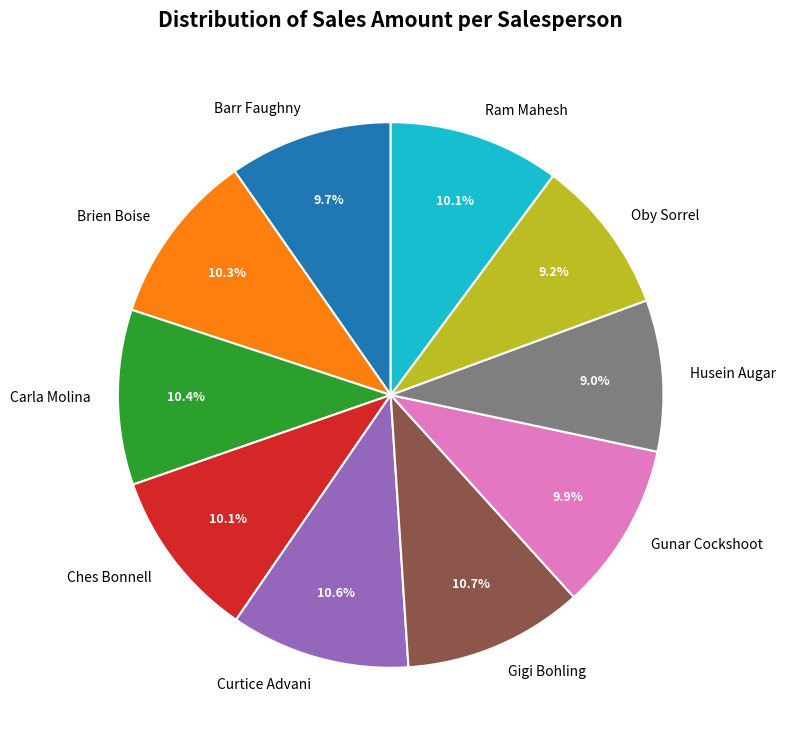

Does Carla Molina represent more than half of the total?

No